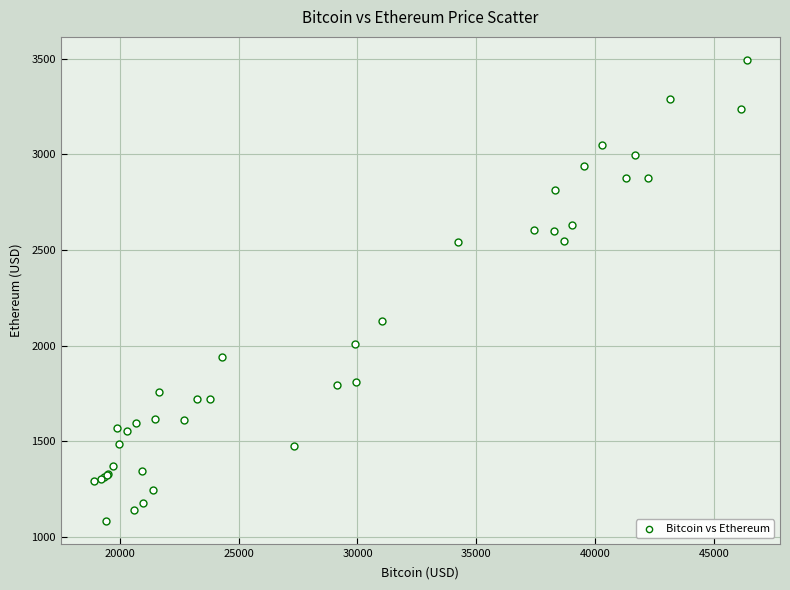

What Y value in the scatter plot is closest to 2288?

2129.5